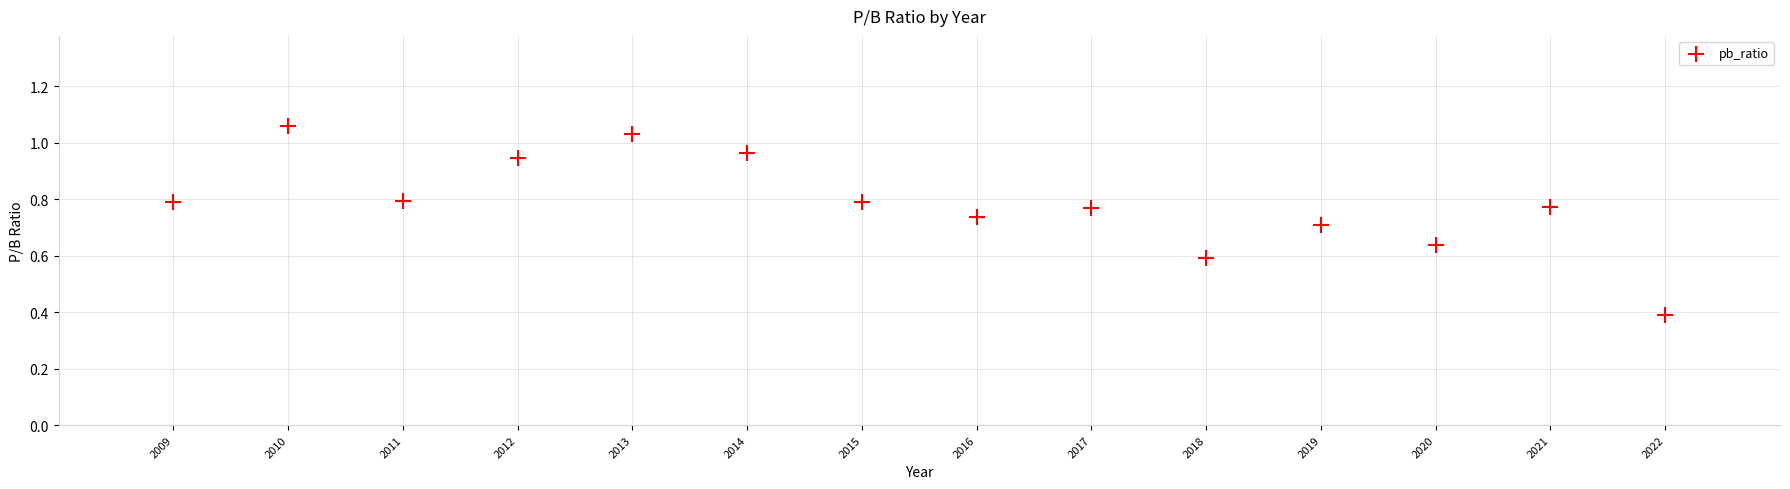

What Y value in the scatter plot is closest to 0?

0.4